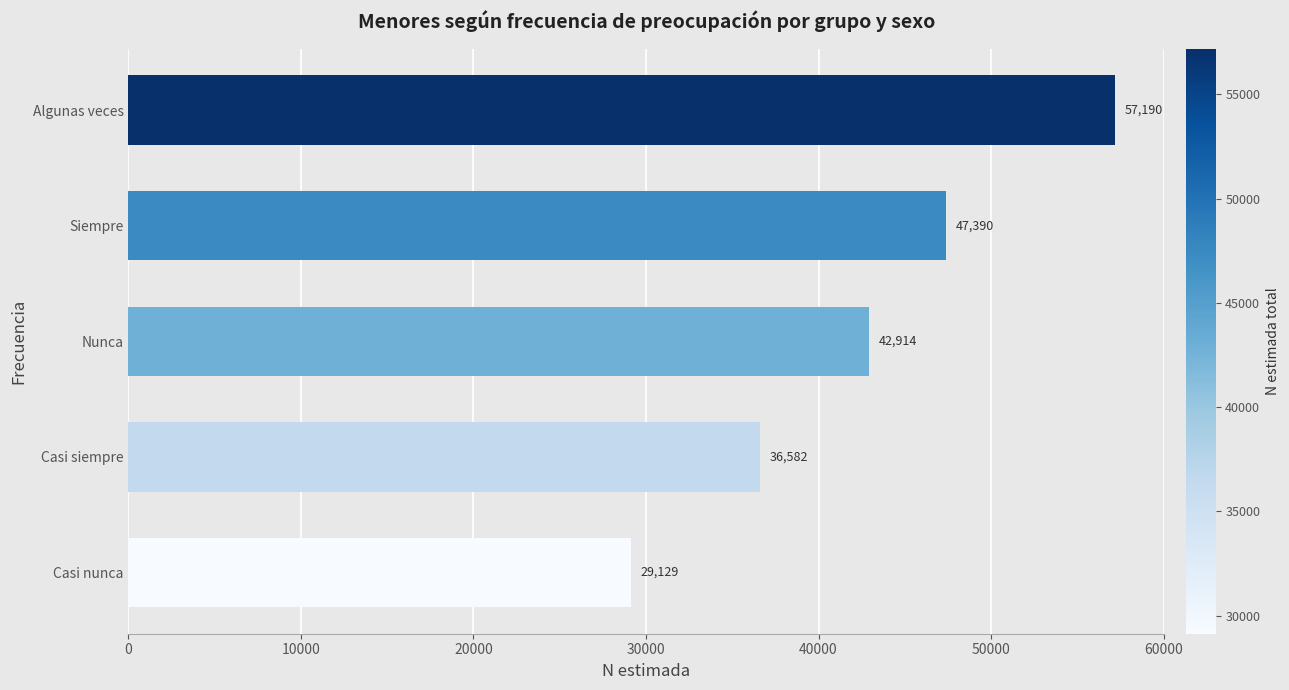

Reading bottom to top, what are all the values shown in this chart?

Casi nunca=29129	Casi siempre=36582	Nunca=42914	Siempre=47390	Algunas veces=57190